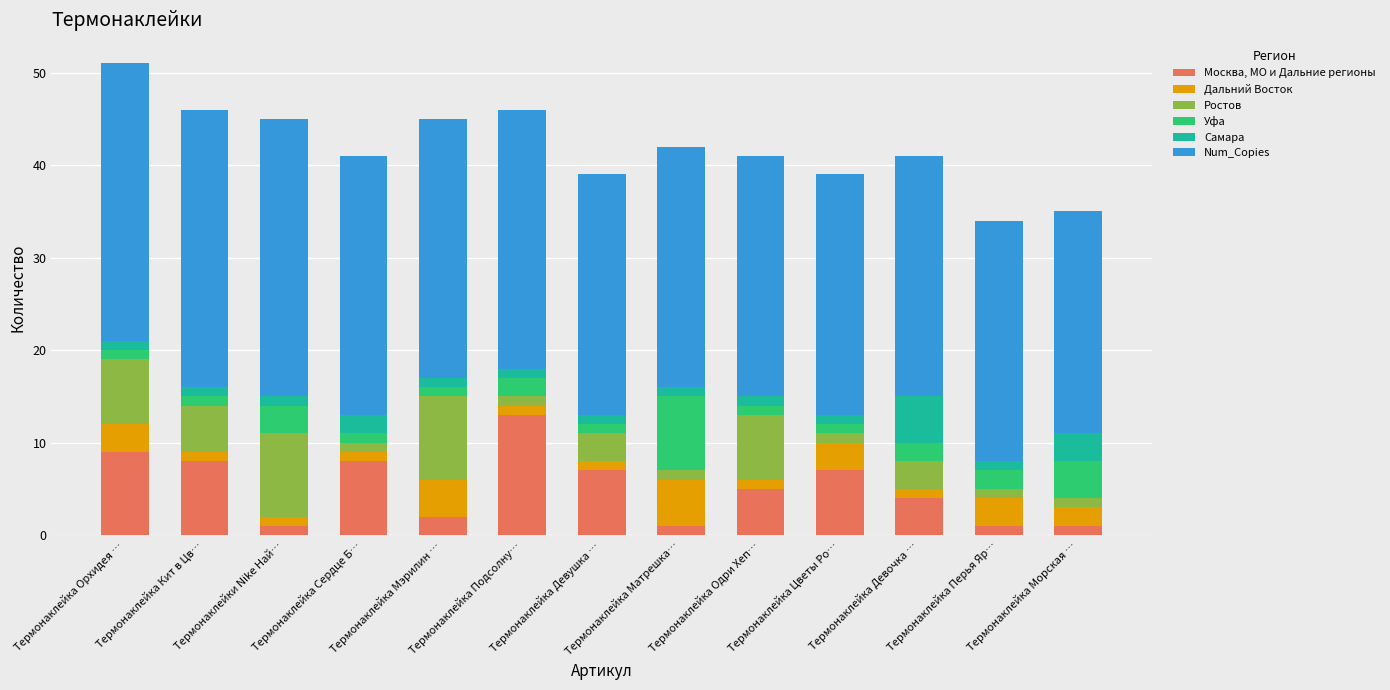

What is the average value of the Москва, МО и Дальние регионы series?

5